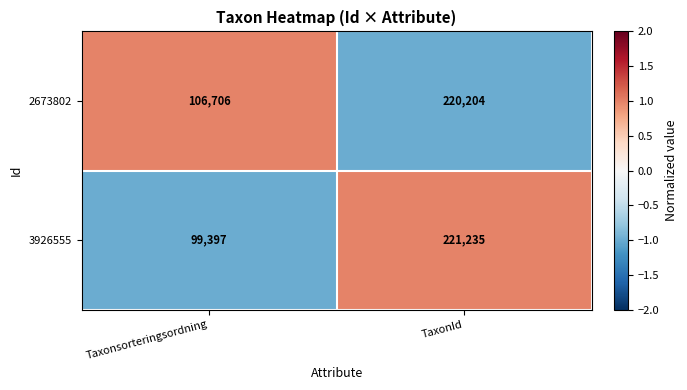

At TaxonId, list the series in order from largest to smallest.

3926555, 2673802